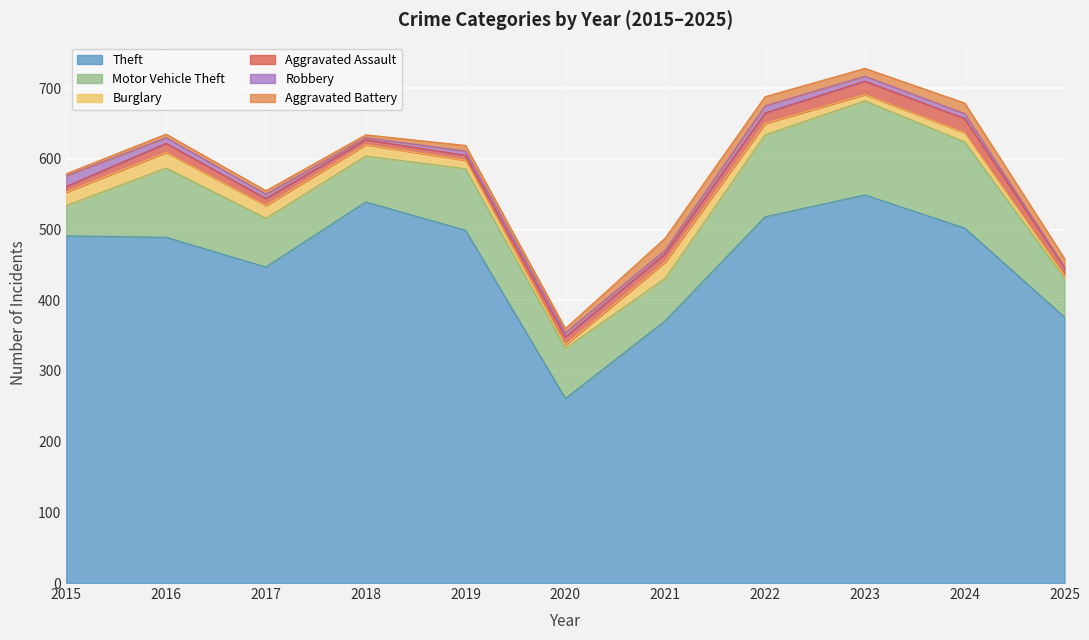

At which category does the chart reach its minimum across all series?

2025